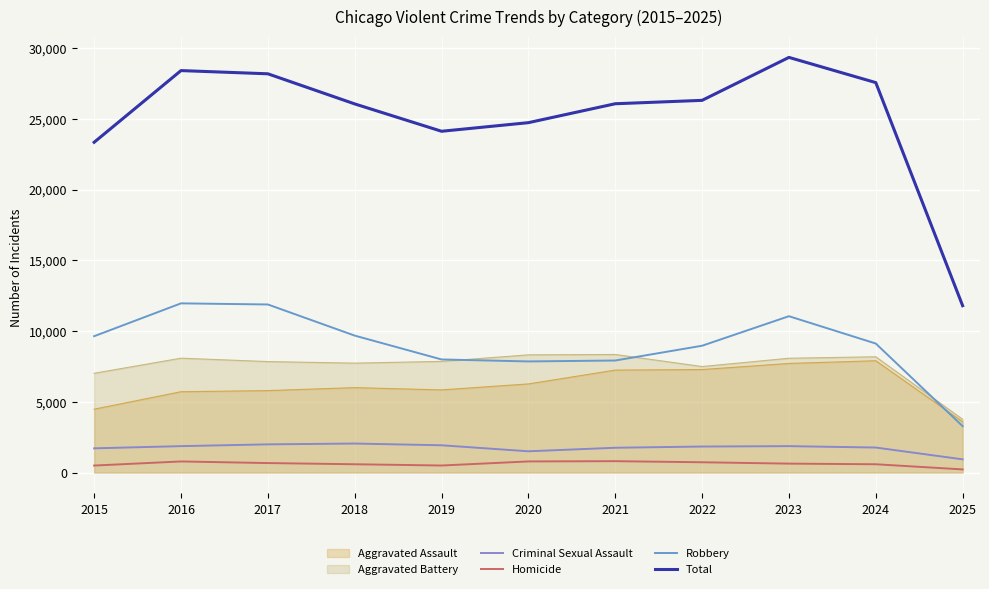

True or false: Total and Criminal Sexual Assault intersect in this chart.

False